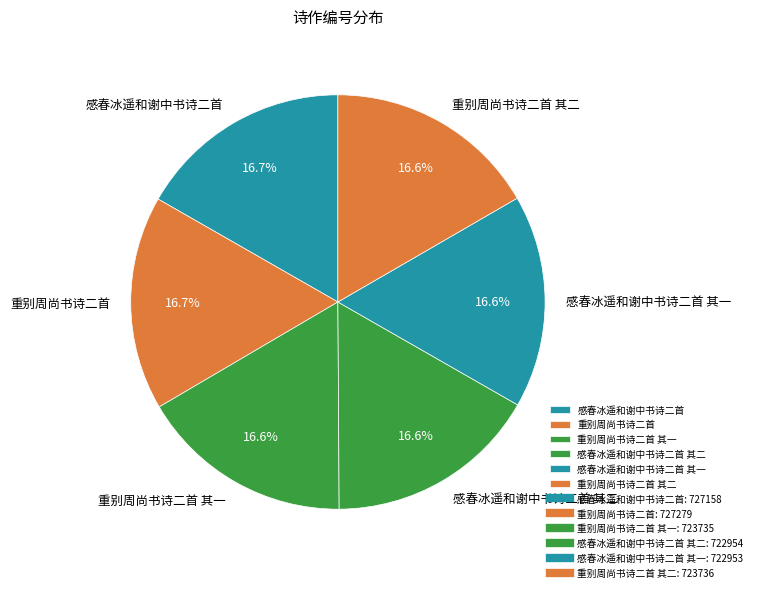

What is the ratio of the value at 重别周尚书诗二首 其二 to the value at 感春冰遥和谢中书诗二首 其一?

1.0